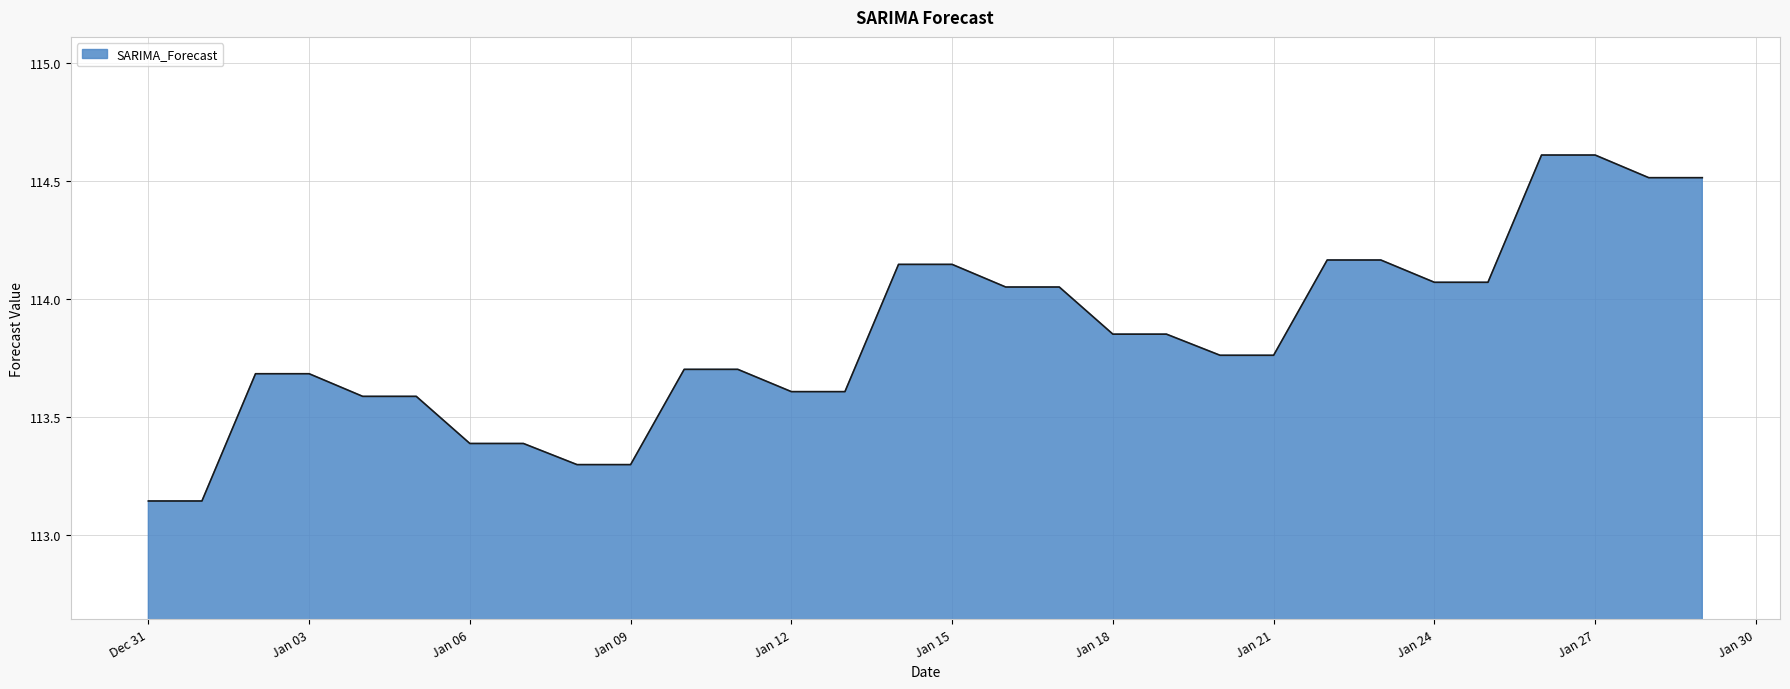

How many lines are shown in the chart?

1